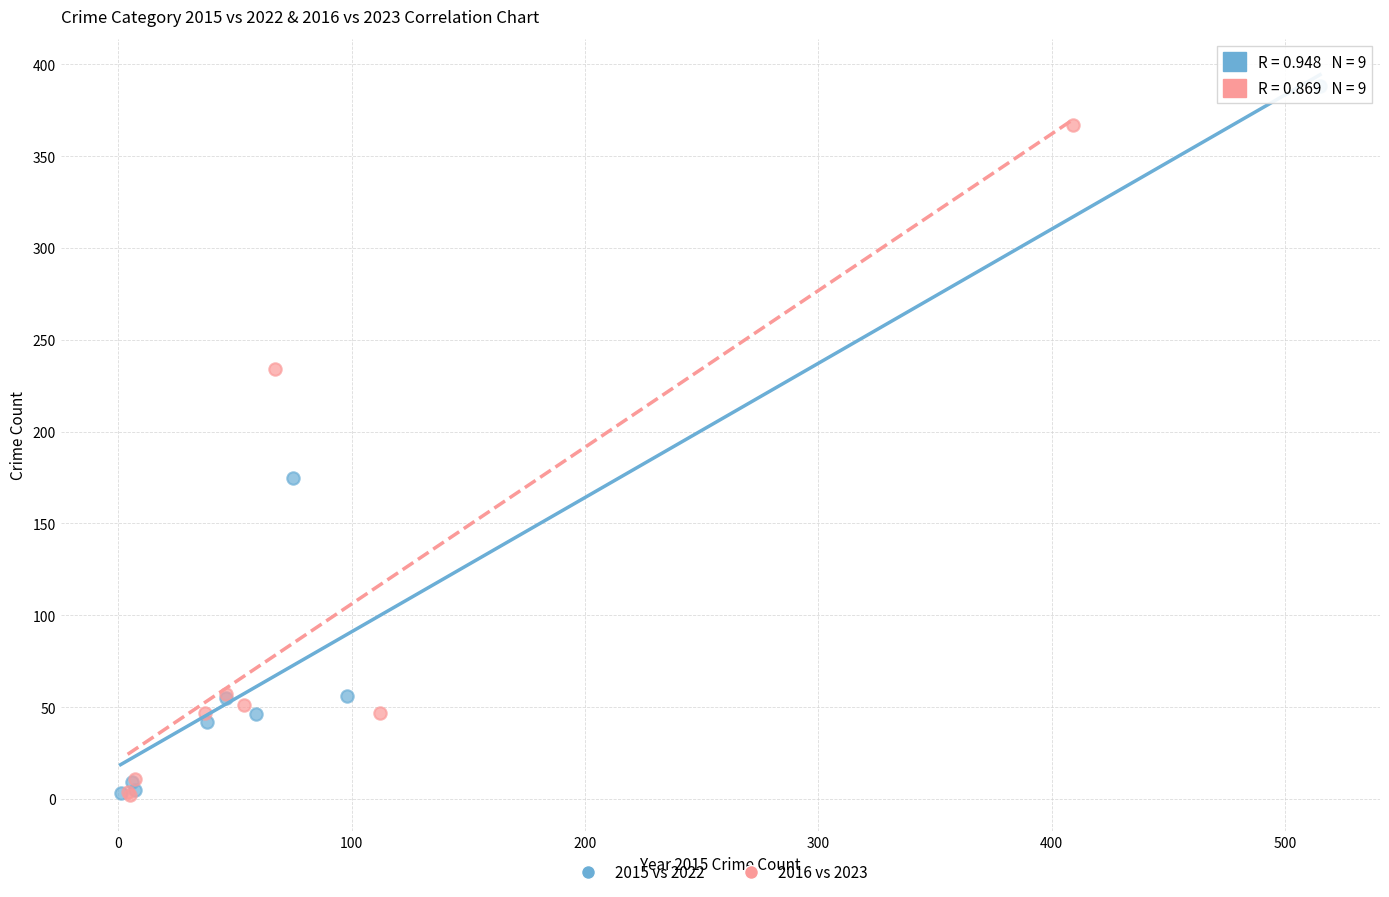

Which series has the widest spread of Y values?

2015 vs 2022